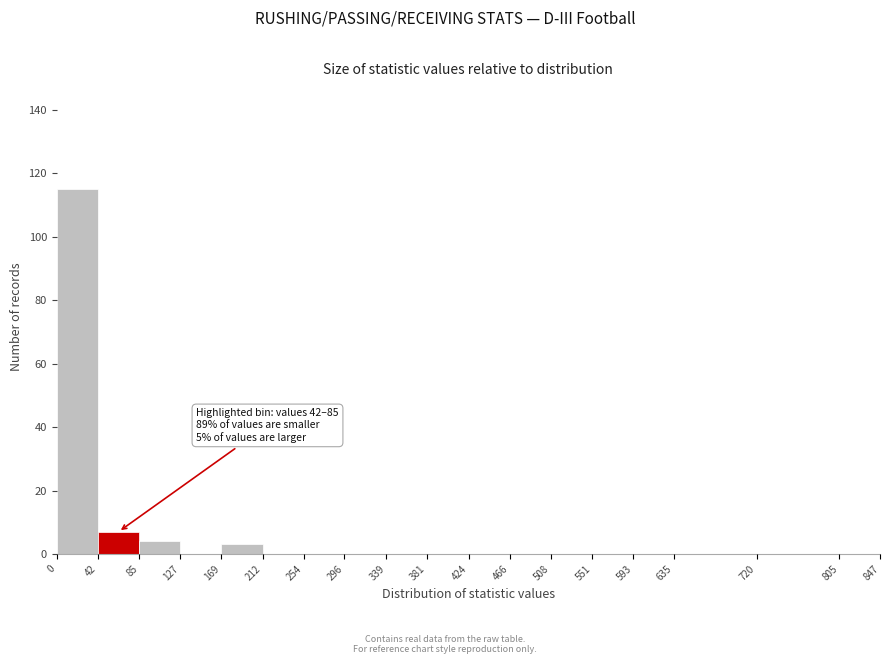

Which range on the x-axis has the tallest bar?

0 to 42